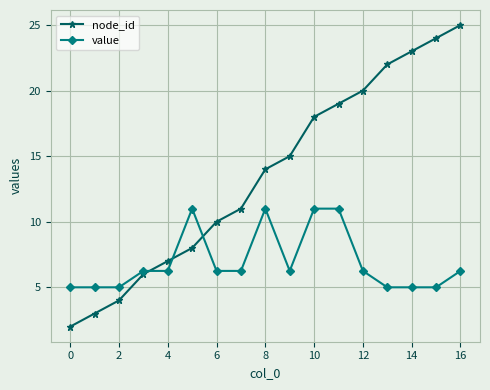

How many distinct data groups are displayed?

2